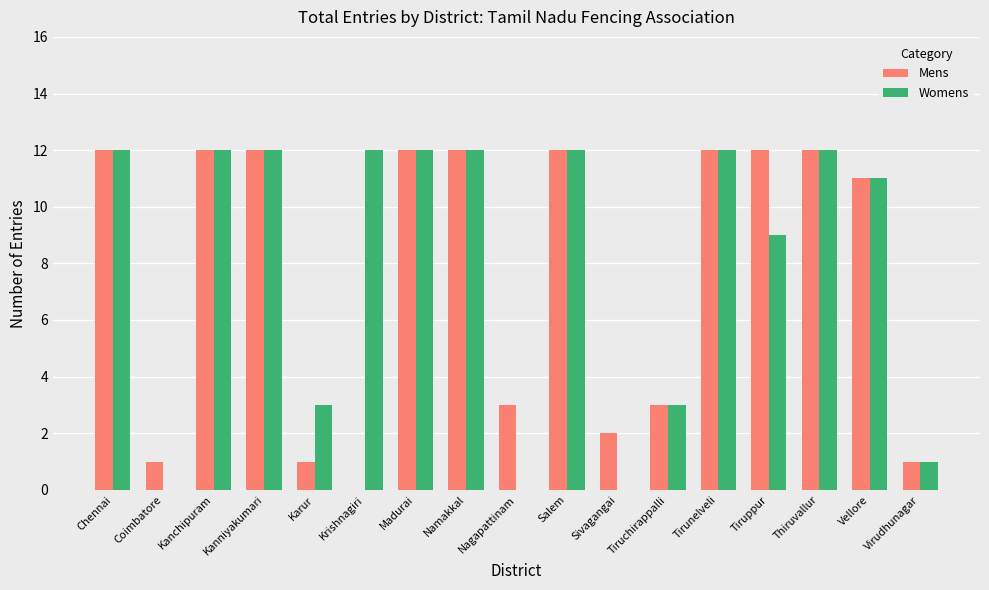

Which series has the largest total across all categories?

Womens